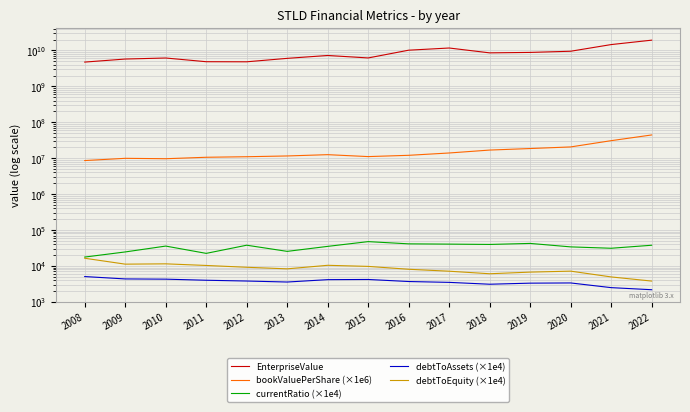

Which series has the widest spread of values?

EnterpriseValue